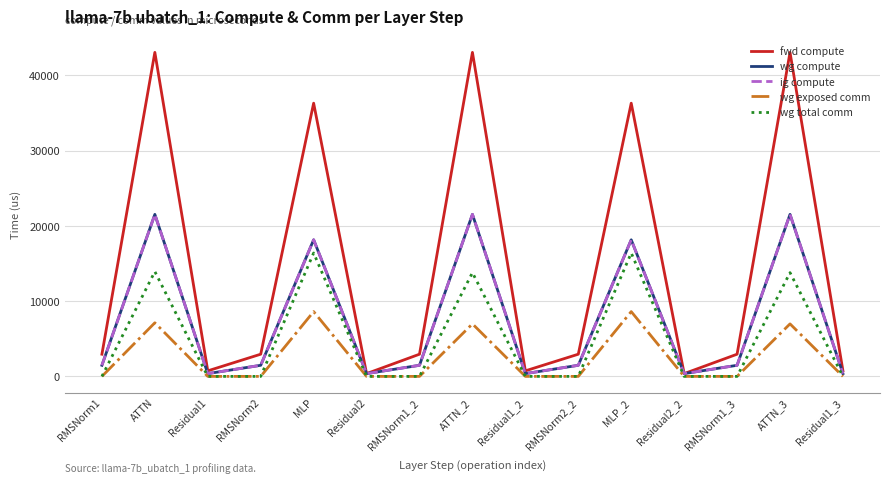

What is the maximum value shown in the chart?

43071.9